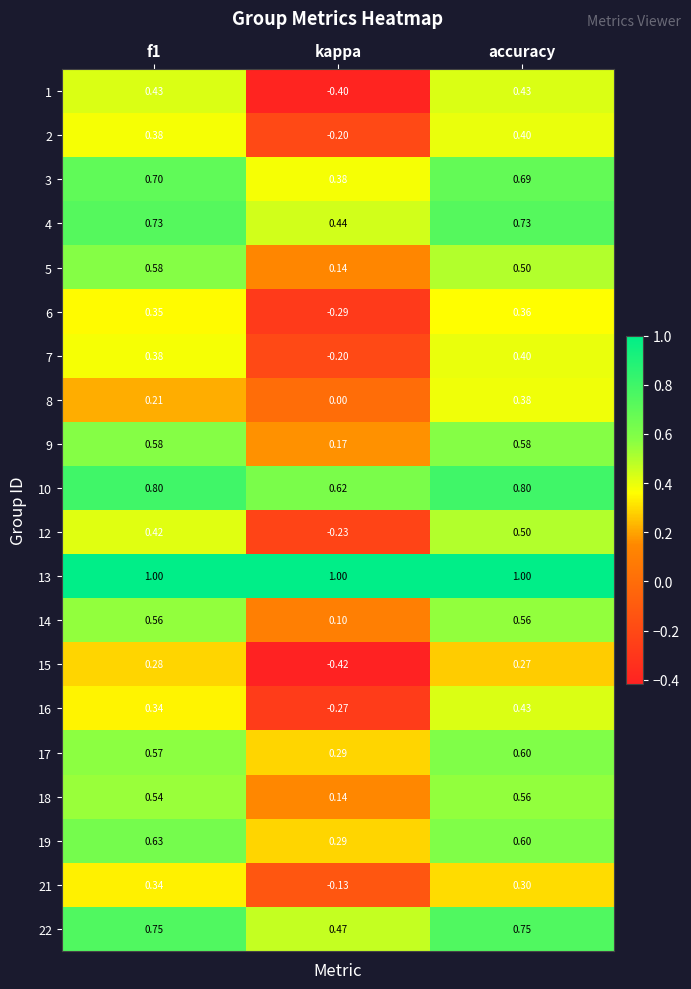

At which label is 8 closest to 0?

kappa